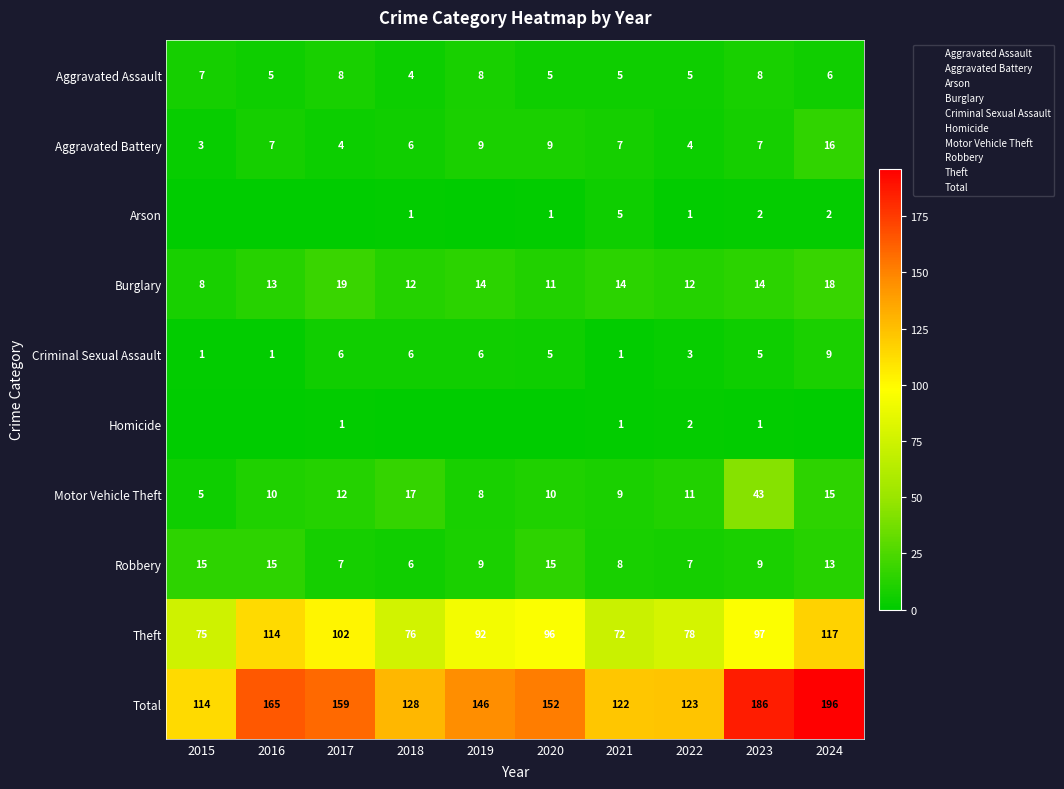

At which category does the chart reach its minimum across all series?

2015